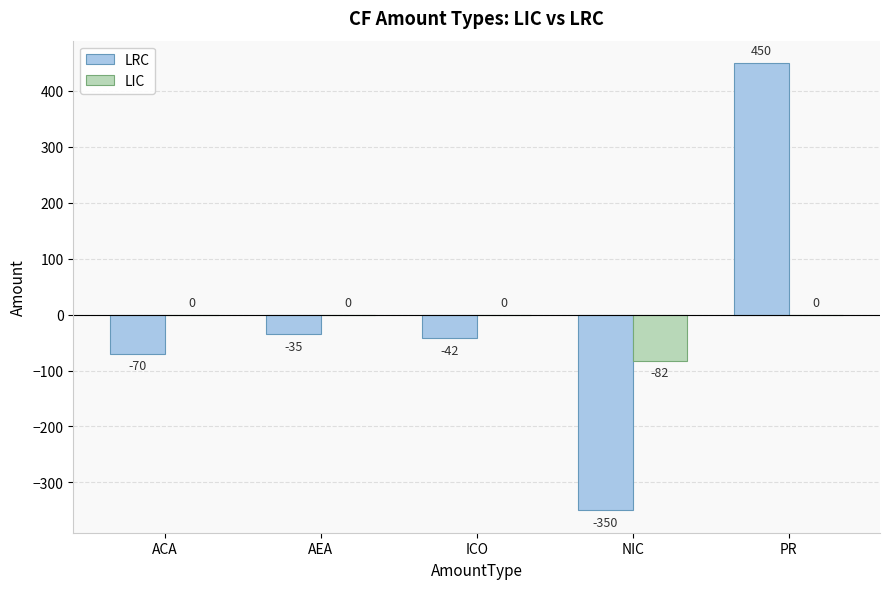

Which series has the largest range (max minus min)?

LRC